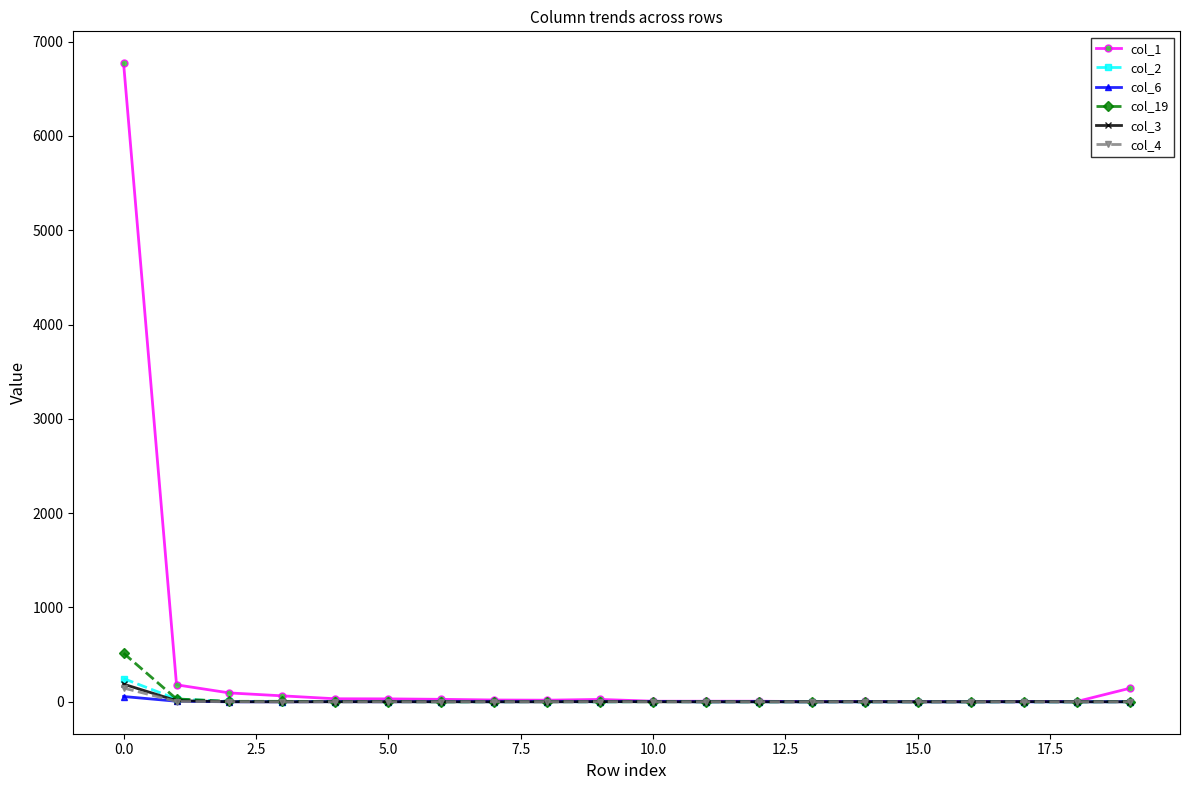

Which series has the largest total across all categories?

col_1